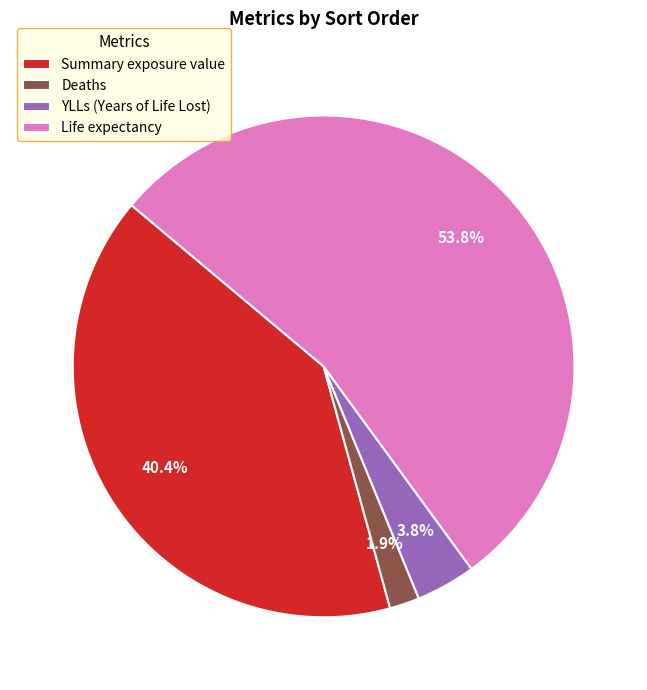

To the nearest percent, what portion does Deaths represent?

2%